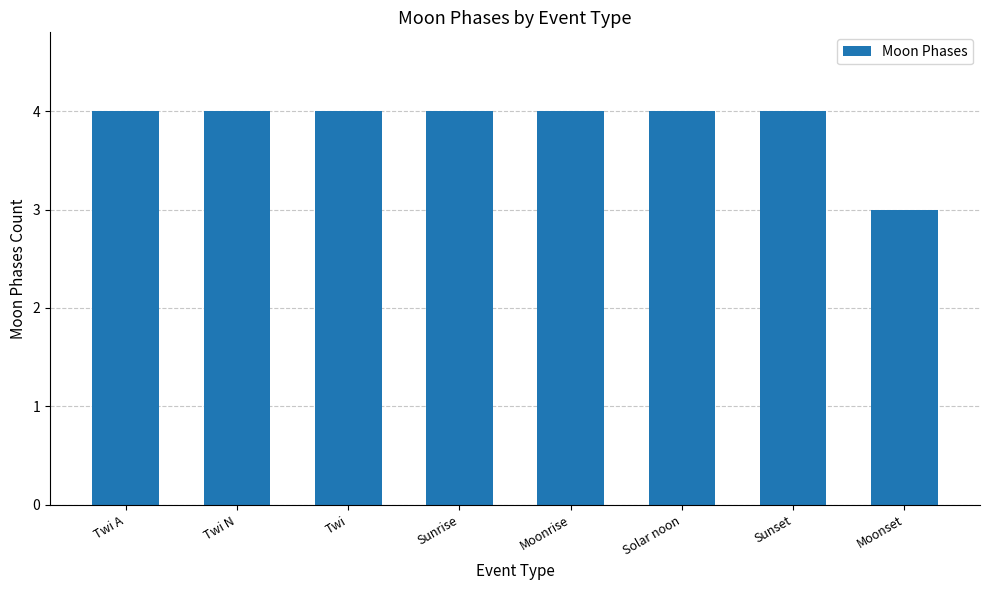

Are the bars horizontal?

No